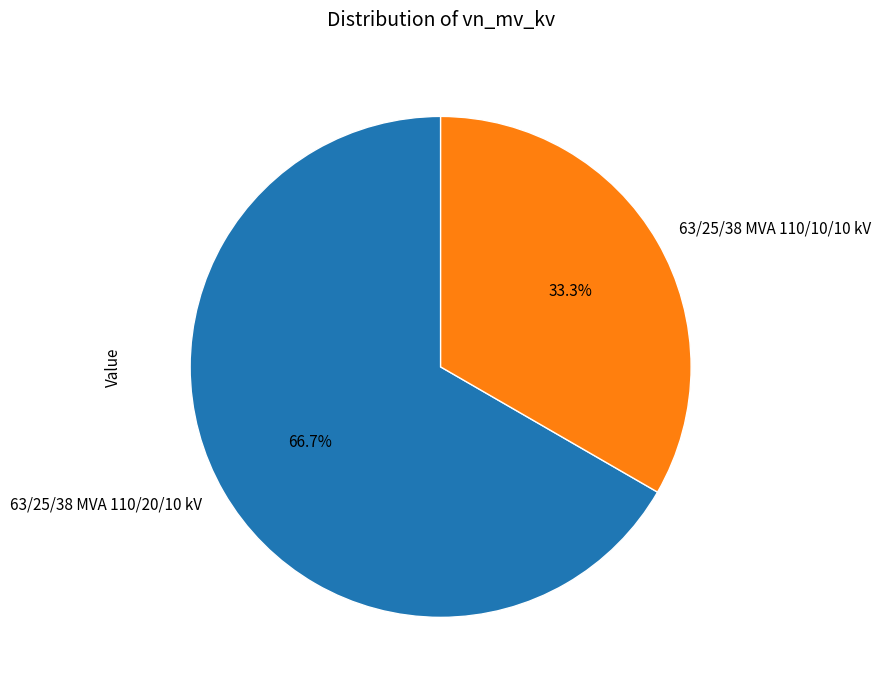

How many slices are in this pie chart?

2